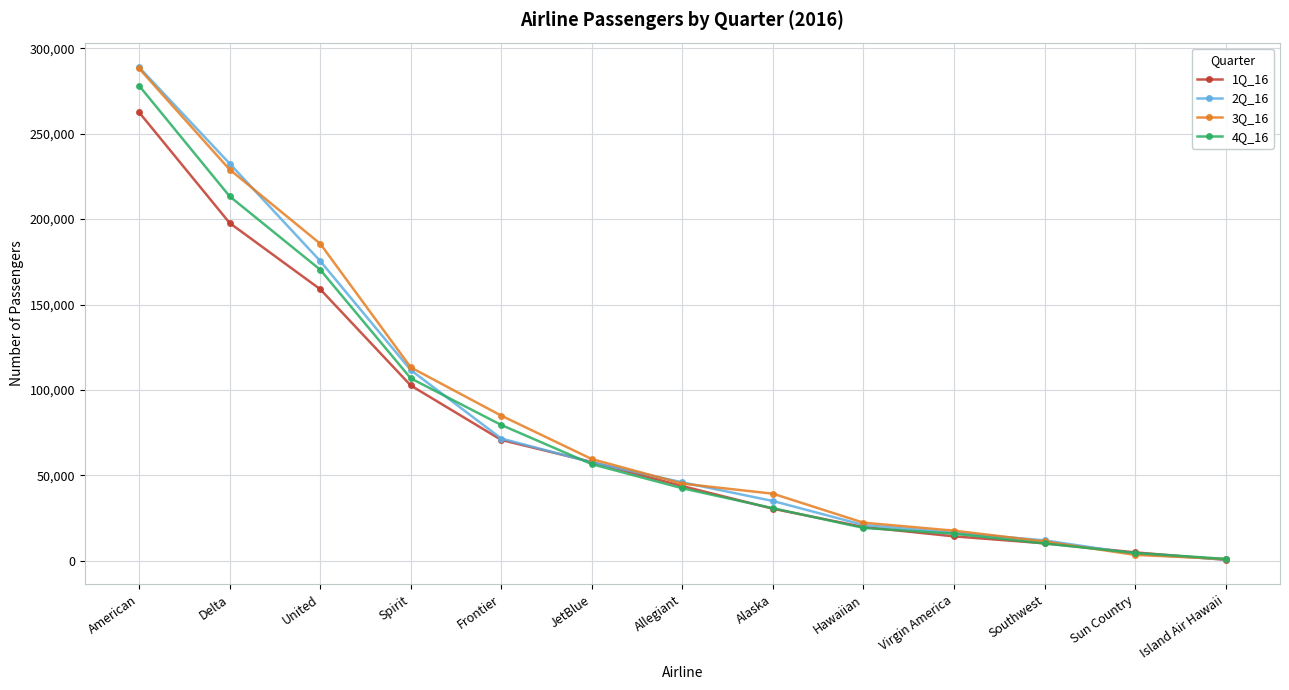

At which label is 3Q_16 closest to 144602?

Spirit